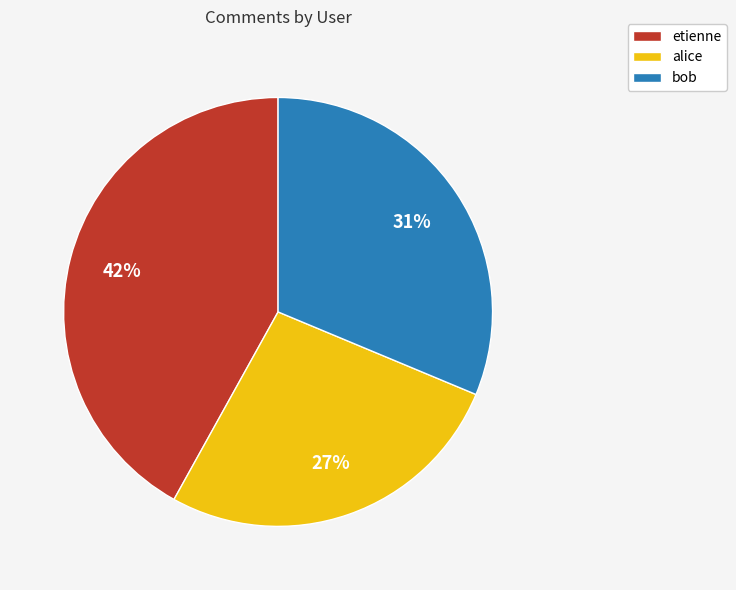

Which slice is the largest?

etienne